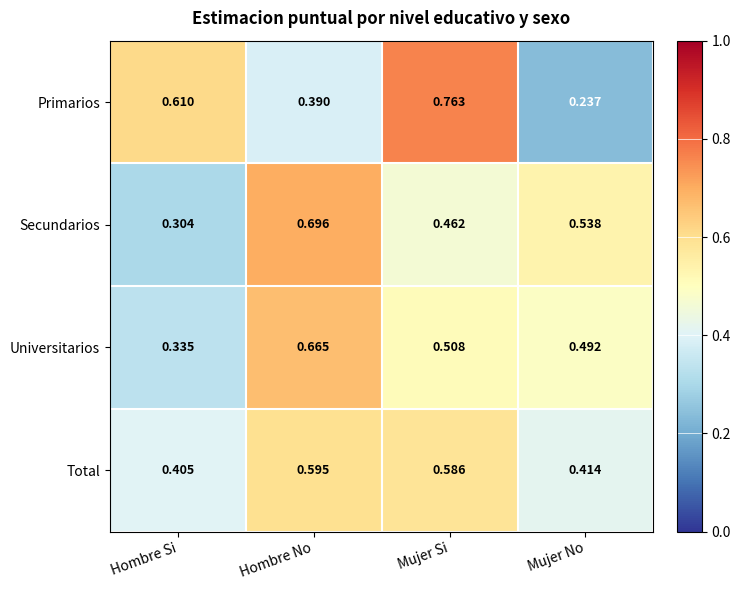

Which series has the widest spread of values?

Primarios